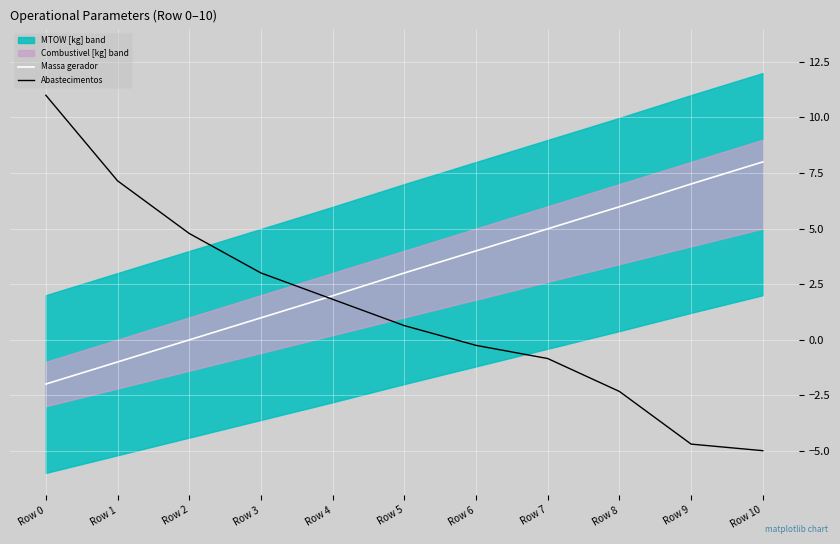

At which label does Abastecimentos first exceed 0?

Row 0